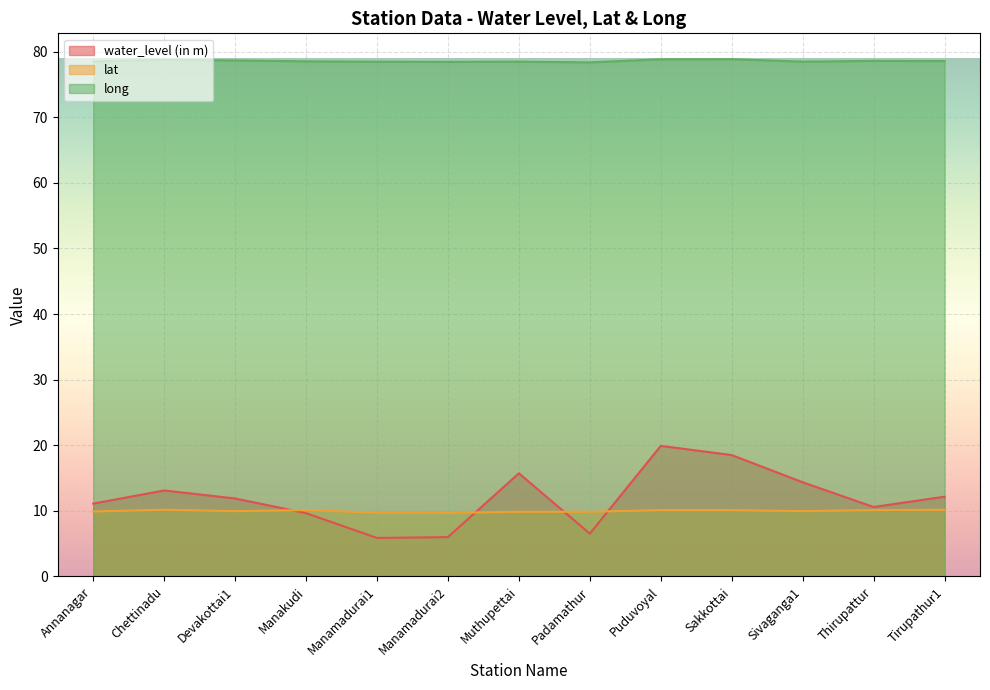

What is the maximum value shown in the chart?

78.9